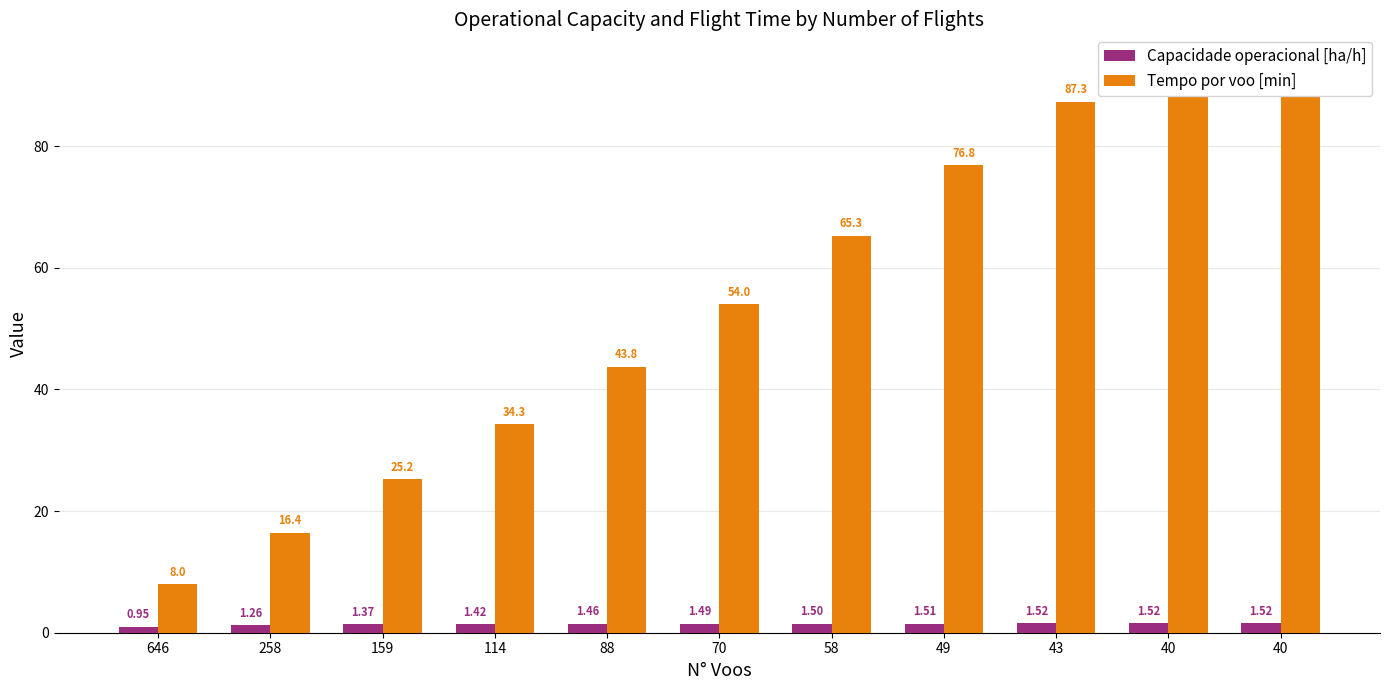

The Capacidade operacional [ha/h] series shows 1.5 at 88. True or false?

True